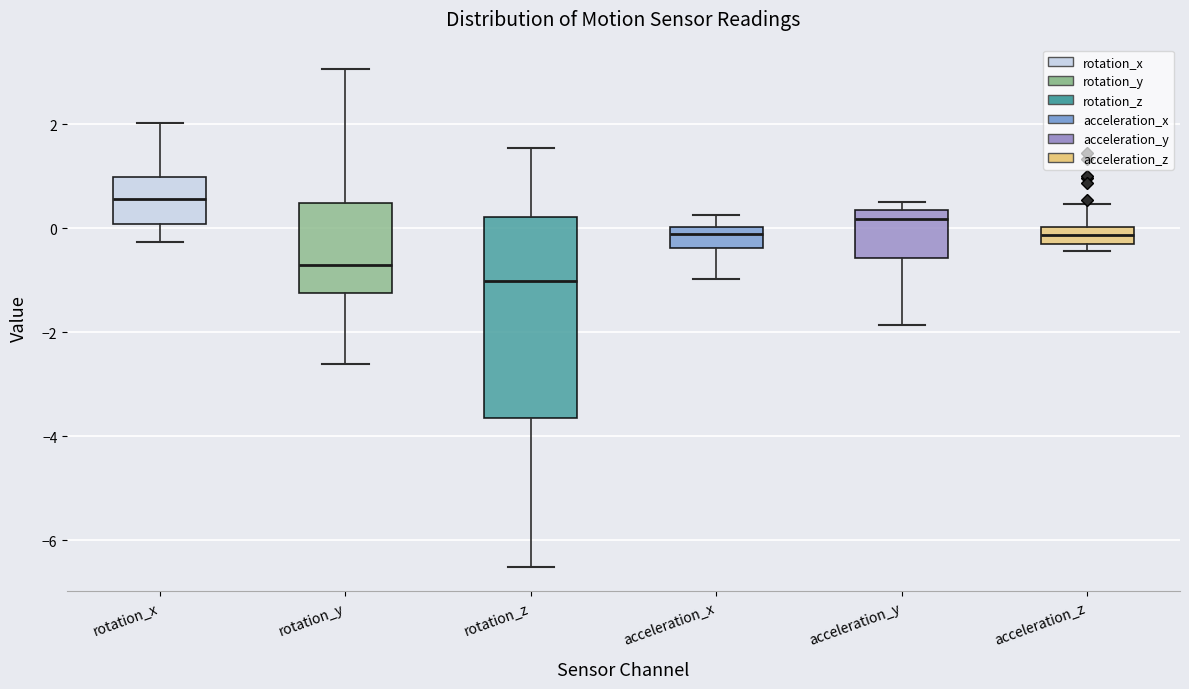

Reading left to right, read every box against the y-axis: the position of its median line, the range the box covers, and the ends of its whiskers. The values are not printed on the chart, so give them approximately, as read against the axis.

rotation_x: median 0.6, box 0.0 to 1.0, whiskers -0.2 to 2.0
rotation_y: median -0.6, box -1.2 to 0.4, whiskers -2.6 to 3.0
rotation_z: median -1.0, box -3.6 to 0.2, whiskers -6.6 to 1.6
acceleration_x: median -0.2, box -0.4 to 0.0, whiskers -1.0 to 0.2
acceleration_y: median 0.2, box -0.6 to 0.4, whiskers -1.8 to 0.4 (just above the box's upper edge)
acceleration_z: median -0.2 (inside the box), box -0.2 to 0.0, whiskers -0.4 to 0.4